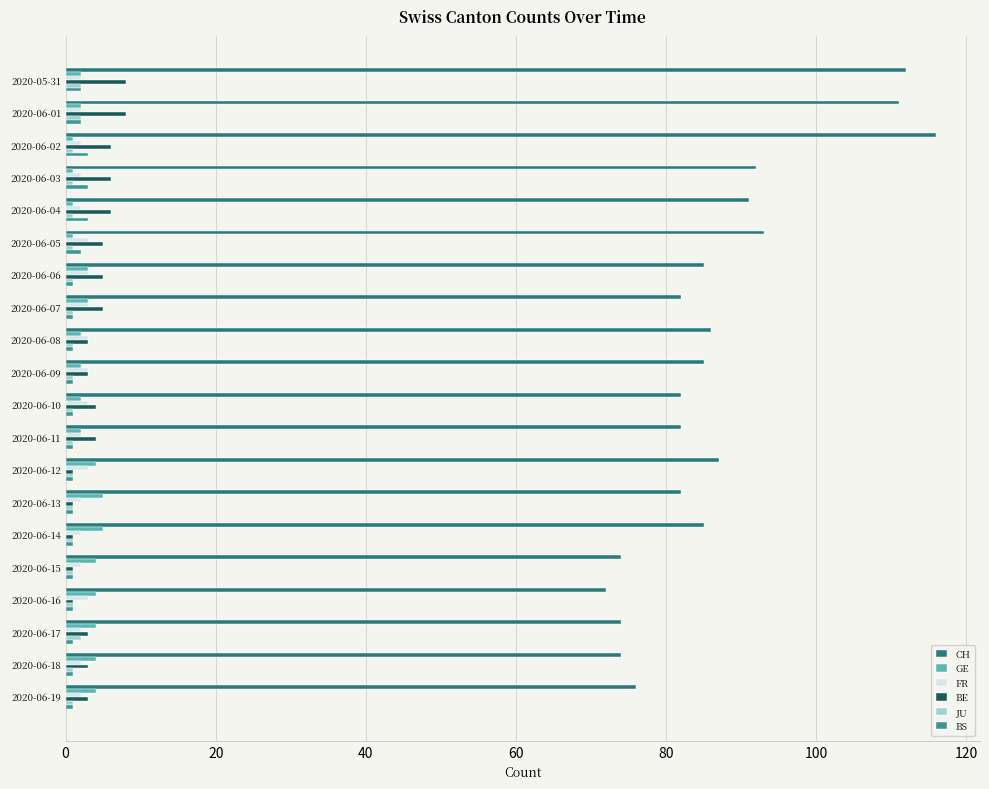

What is the smallest value displayed?

1